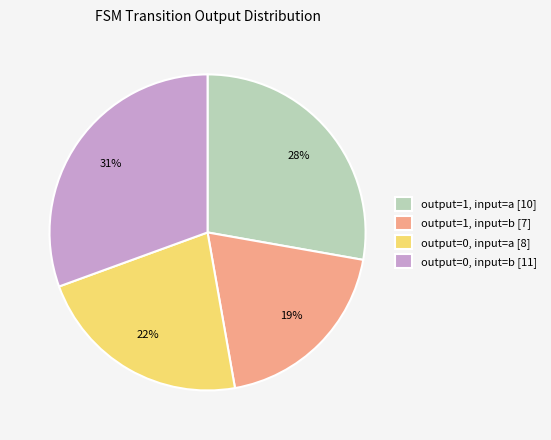

Count the number of slices in the pie.

4